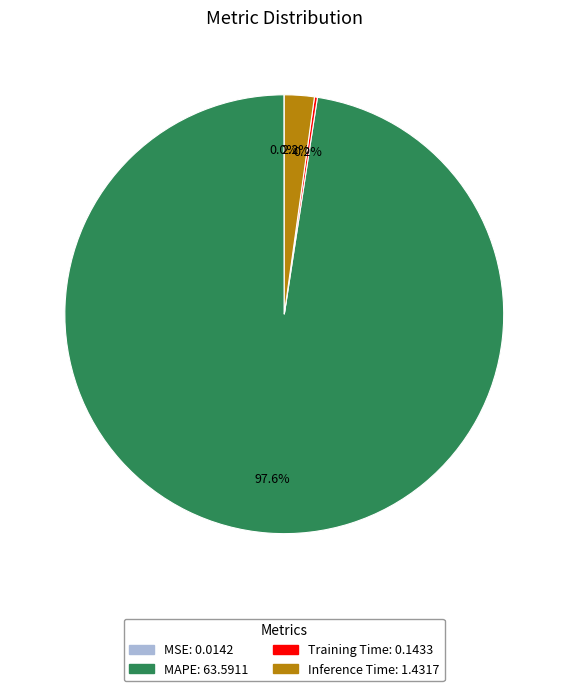

Does MAPE represent more than half of the total?

Yes